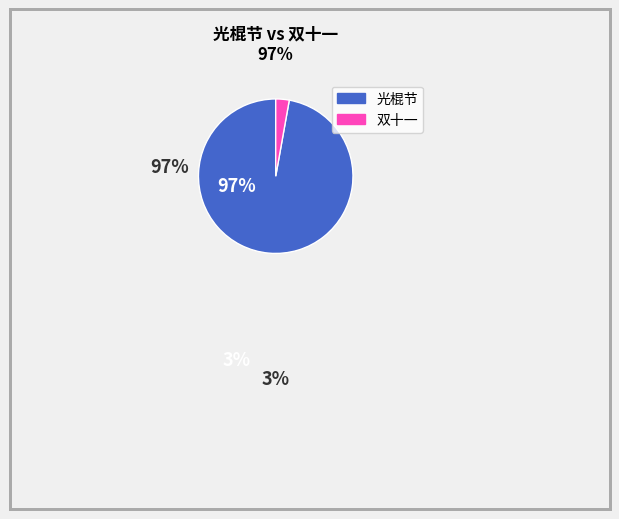

Is there a majority slice in this chart?

Yes